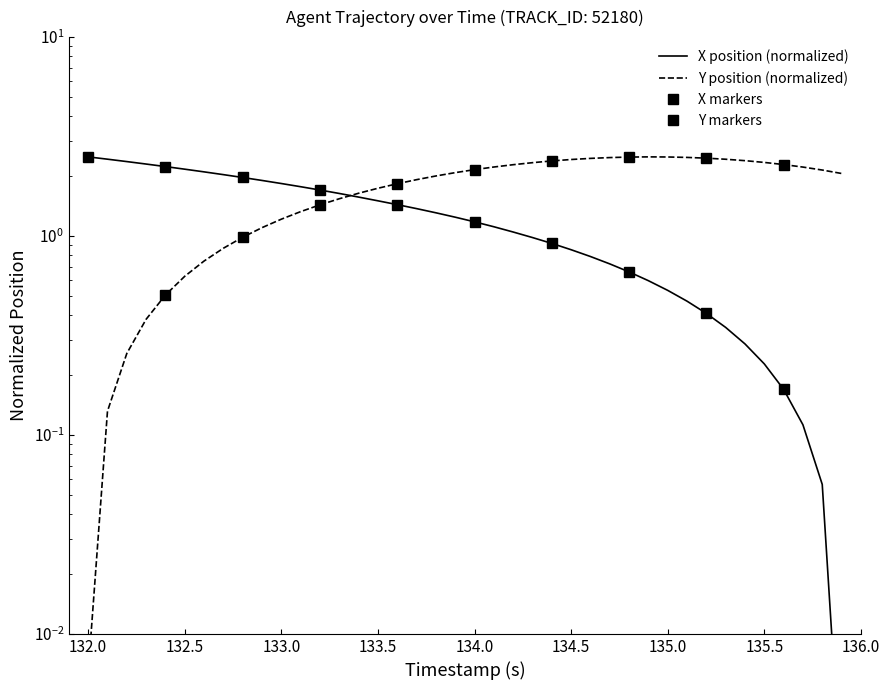

Count the number of data series in this chart.

2